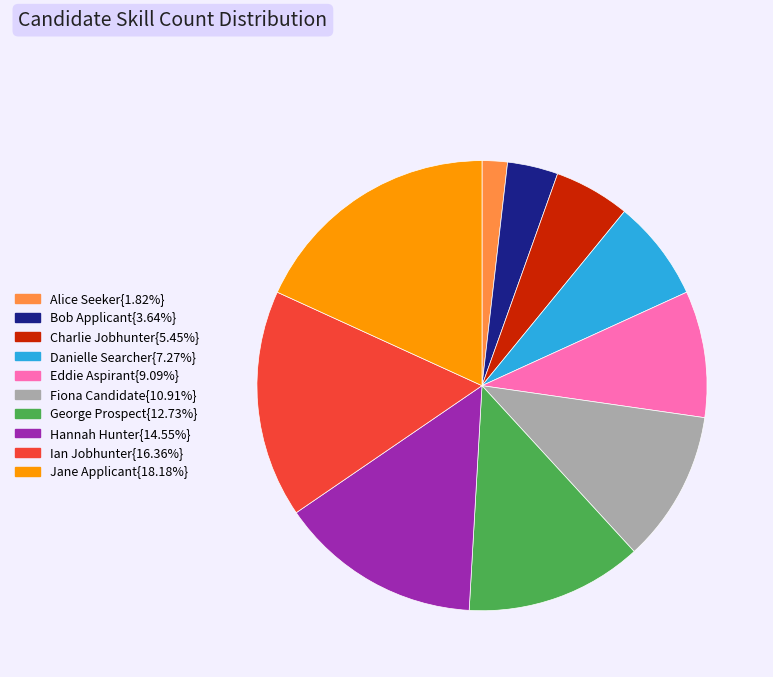

Approximately how many times larger is the value at Danielle Searcher{7.27%} compared to Bob Applicant{3.64%}?

2.0